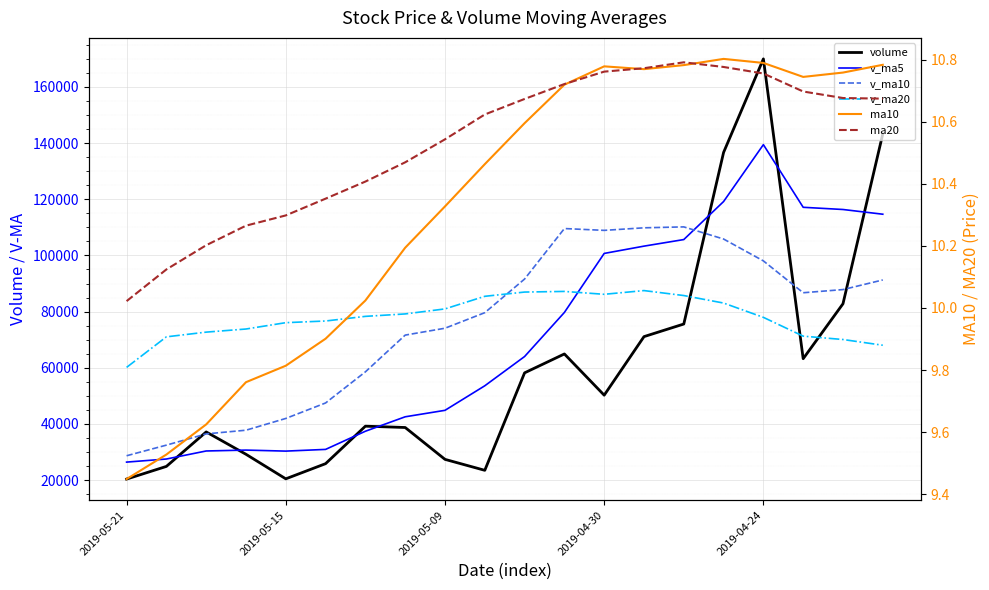

How many interior local valleys does the volume series have?

4